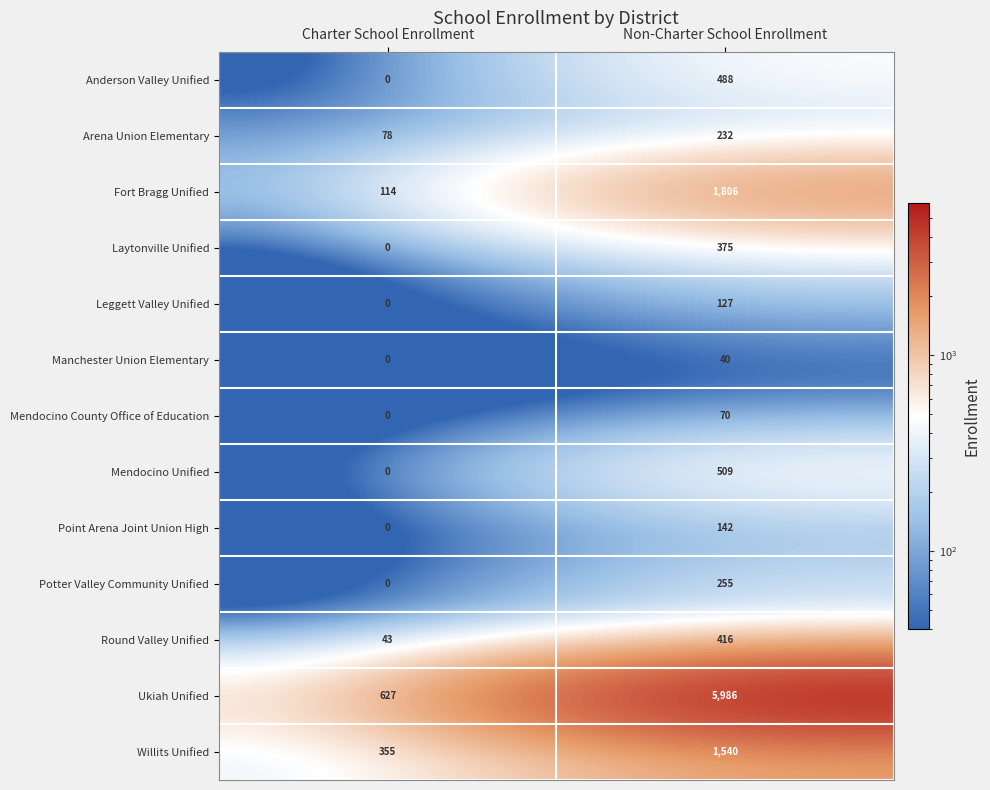

What value does the Laytonville Unified series have at Non-Charter School Enrollment?

375